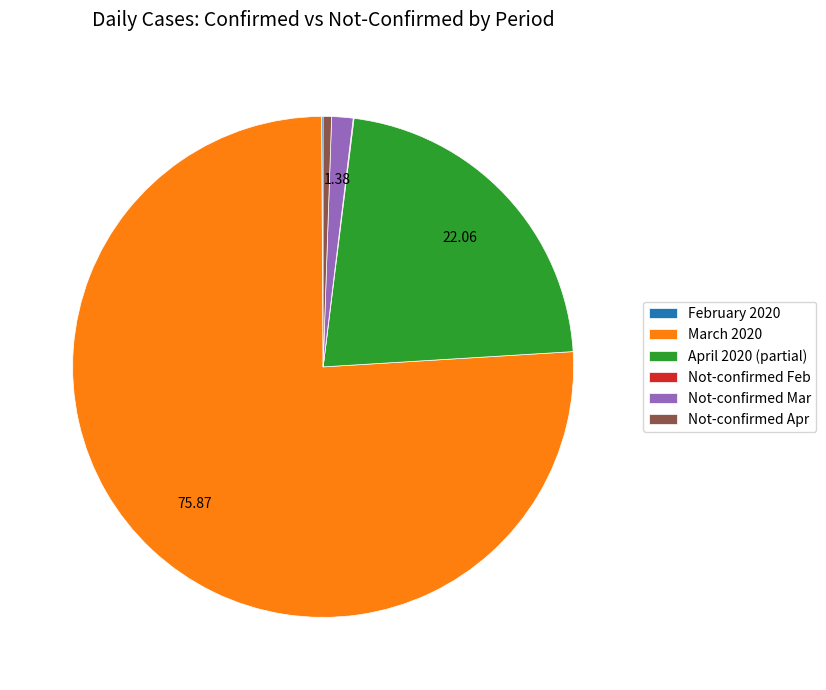

What is the largest slice in the pie chart?

March 2020